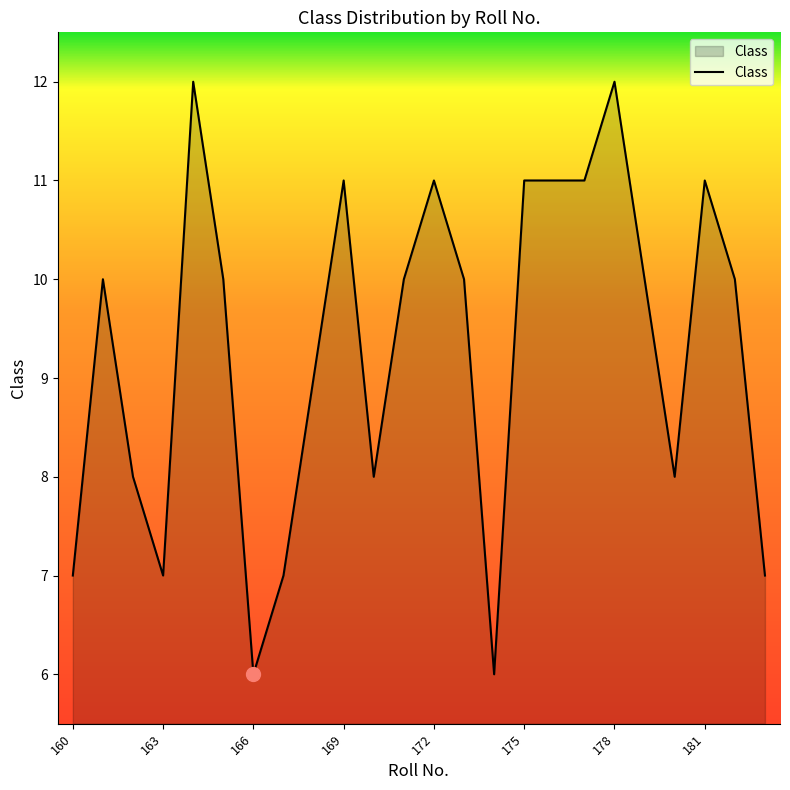

What is the difference between the maximum and minimum values?

6